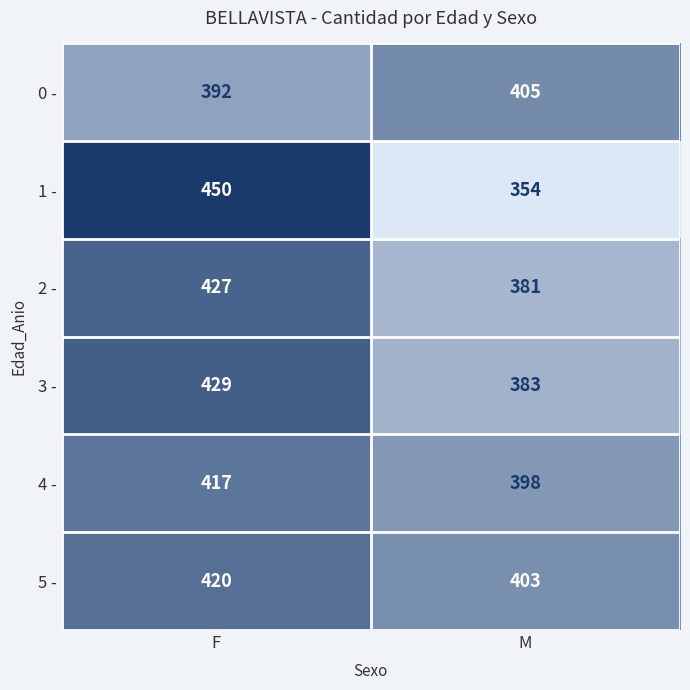

Reading left to right, extract all data points from this chart.

0 -: F=392	M=405
1 -: F=450	M=354
2 -: F=427	M=381
3 -: F=429	M=383
4 -: F=417	M=398
5 -: F=420	M=403